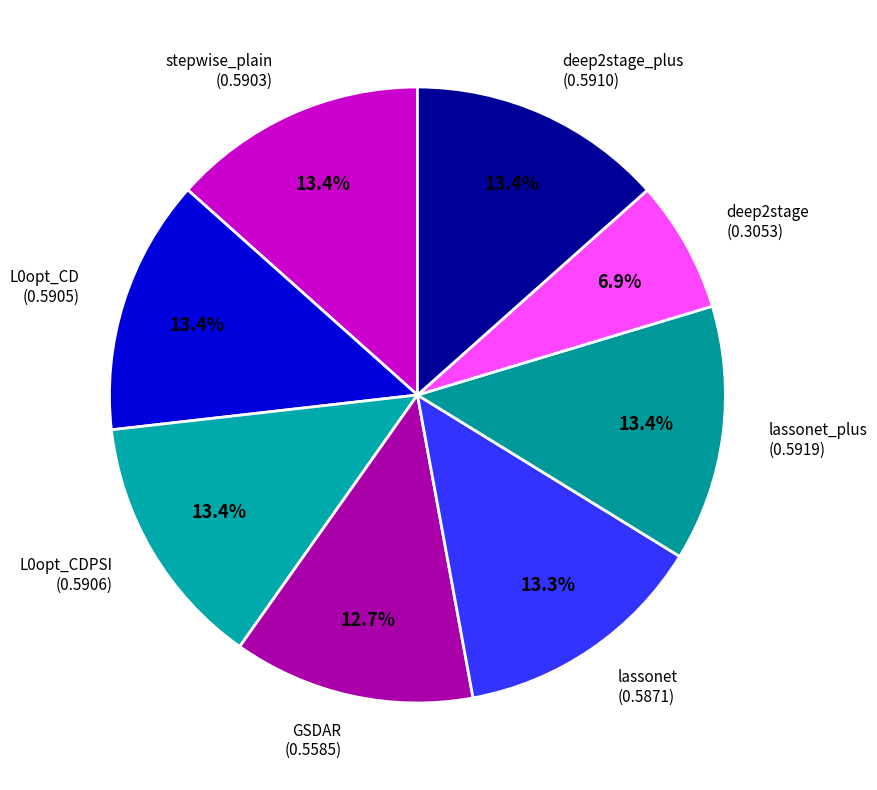

Which category has the smallest portion of the pie?

deep2stage (0.3053)